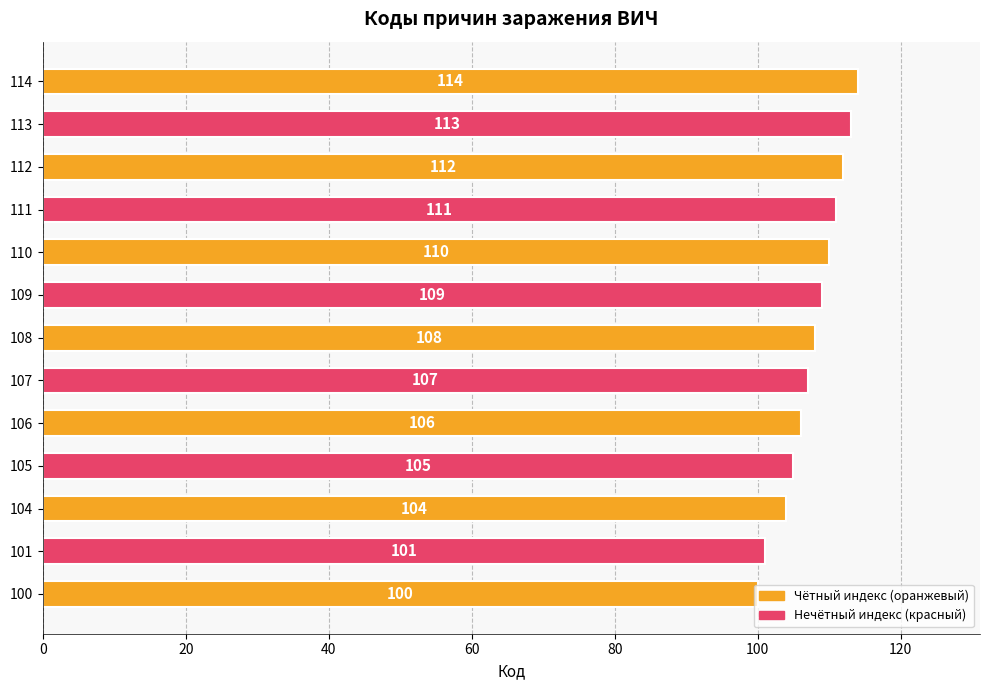

What is the maximum value shown in the chart?

114